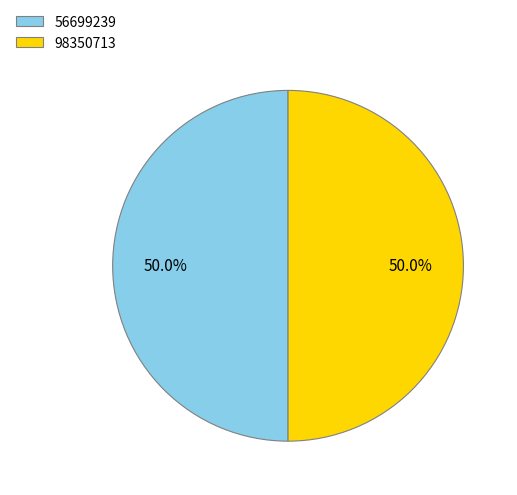

How many slices are in this pie chart?

2